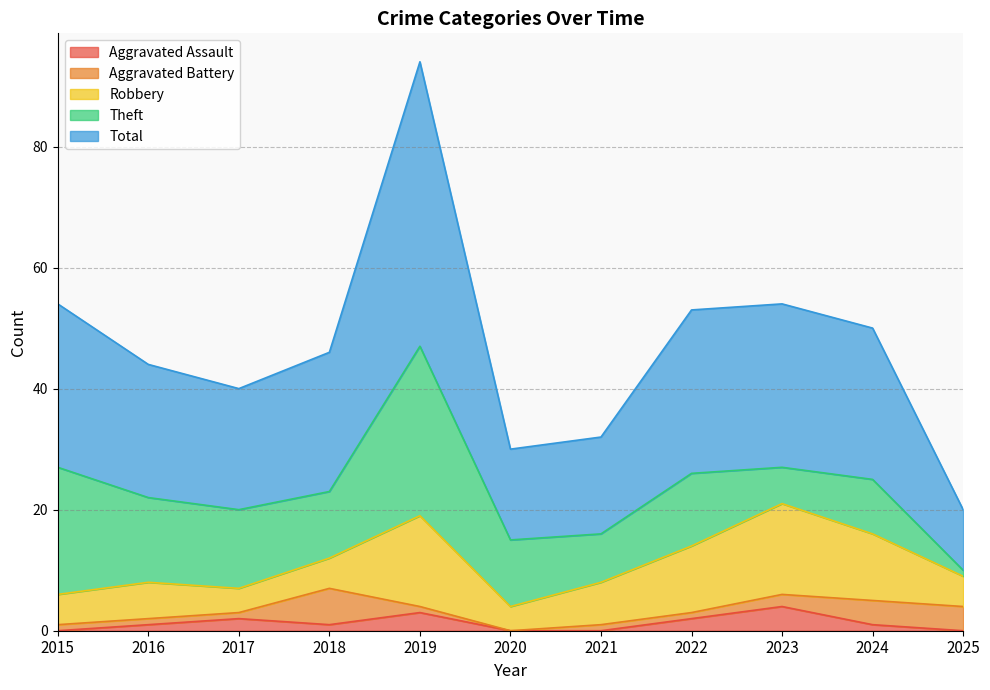

What is the difference between the Theft values at 2016 and 2020?

3